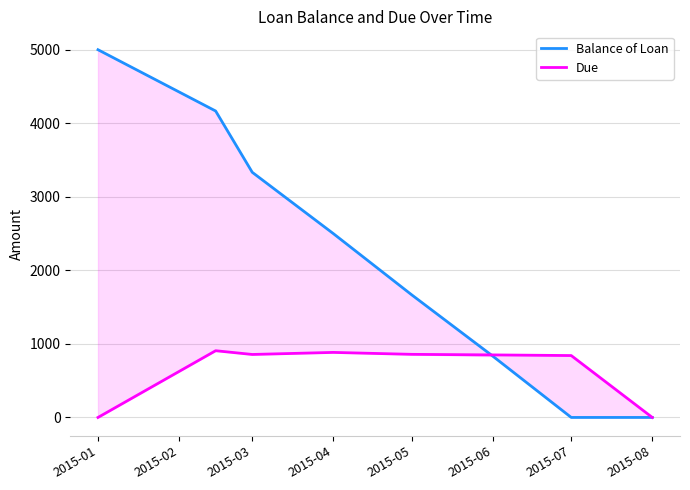

What is the greatest value displayed?

5000.0